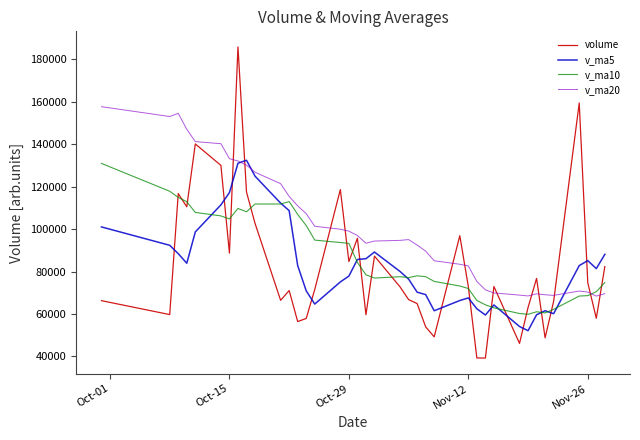

What is the lowest value of the v_ma20 series?

68462.7